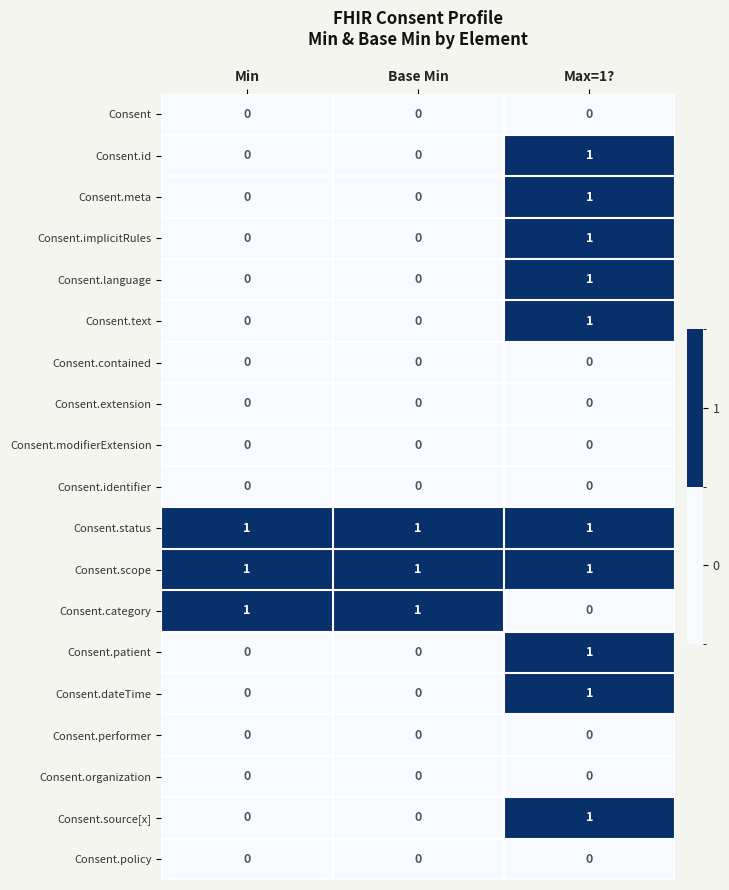

The value of Consent.id at Min is 0. True or false?

True